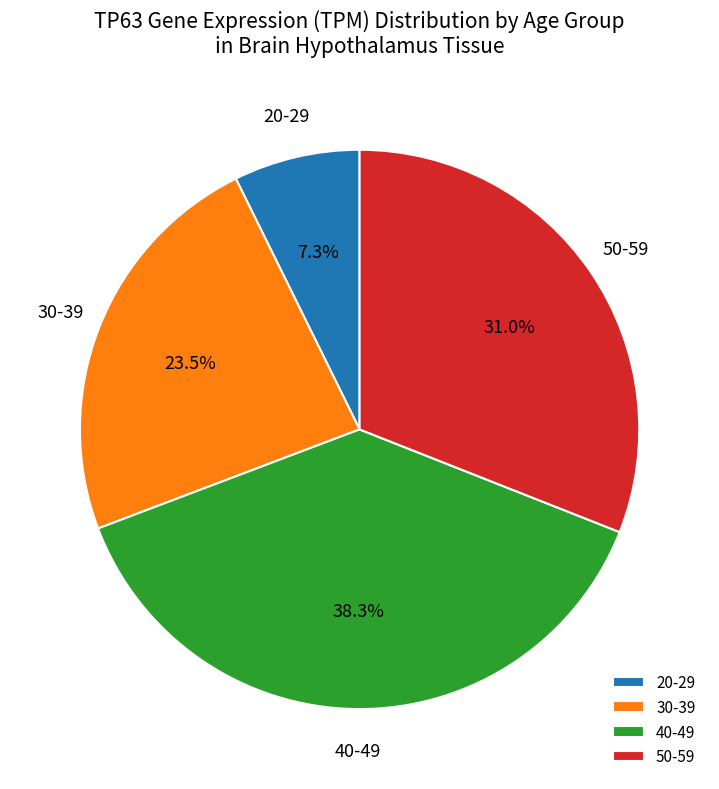

Which has a higher value, 20-29 or 50-59?

50-59